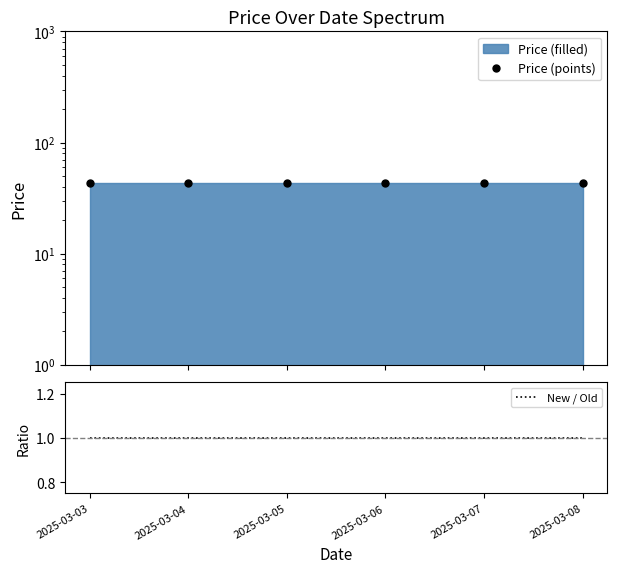

Reading left to right, extract all data points from this chart.

Price (points): 43	43	43	43	43	43
New / Old: 1	1	1	1	1	1